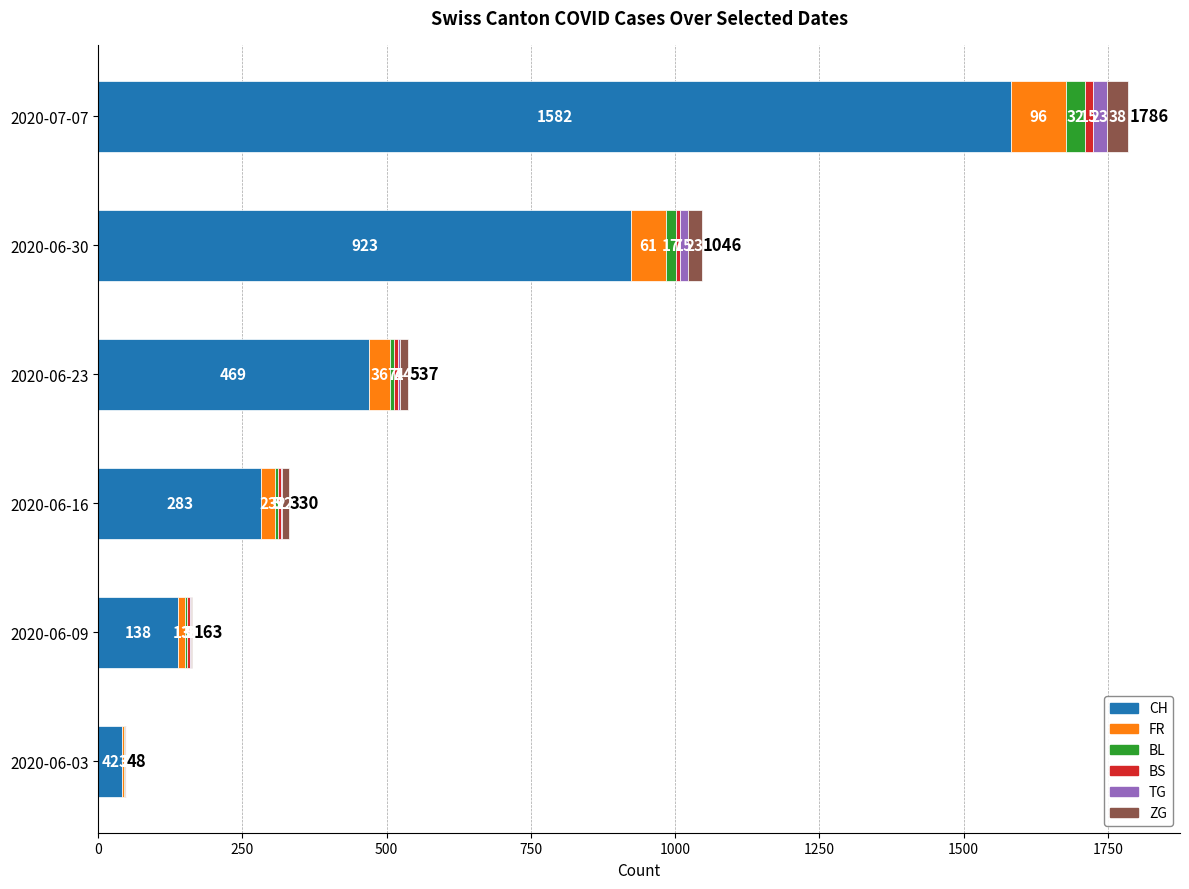

At which label is CH closest to 812?

2020-06-30